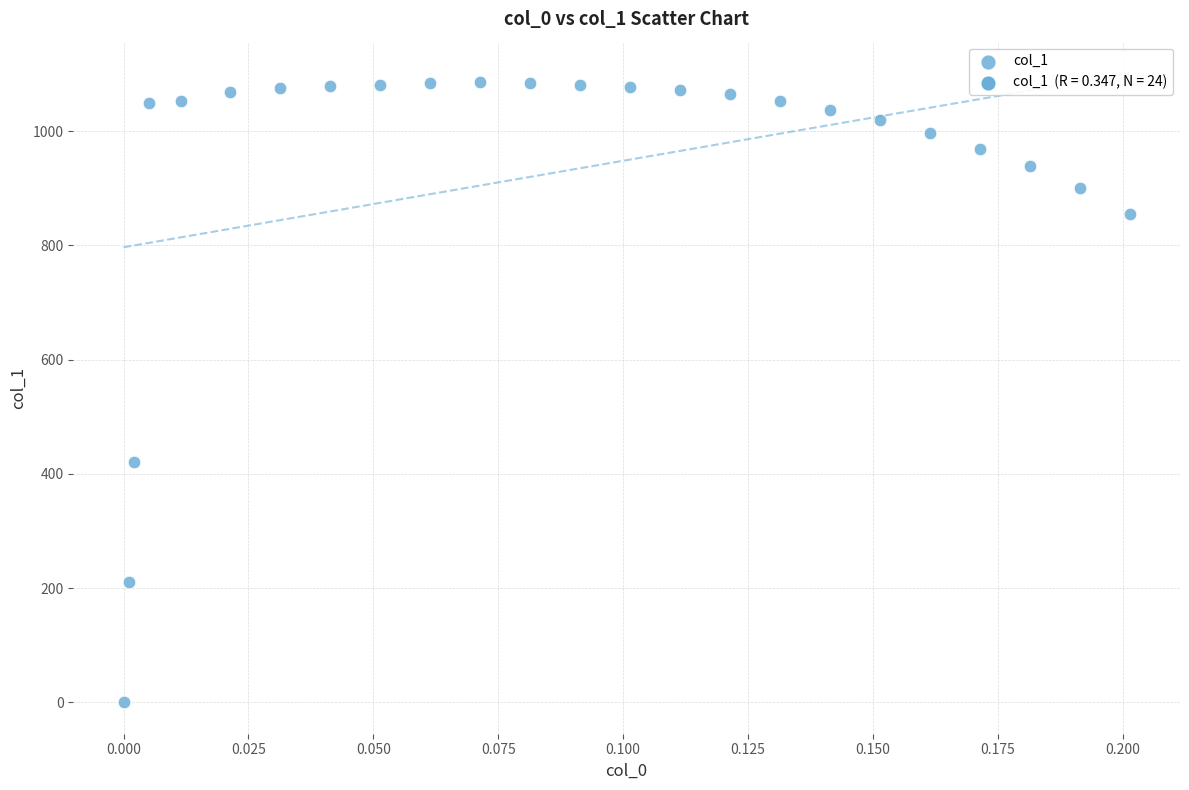

What Y value in the scatter plot is closest to 542?

420.0